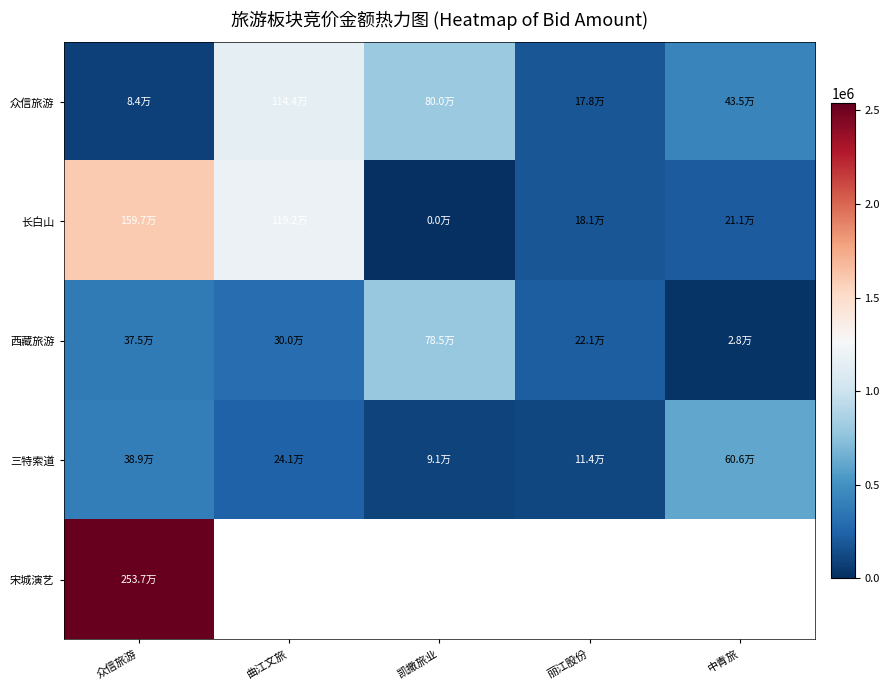

True or false: 西藏旅游 has a value of 44264.7 at 中青旅.

False